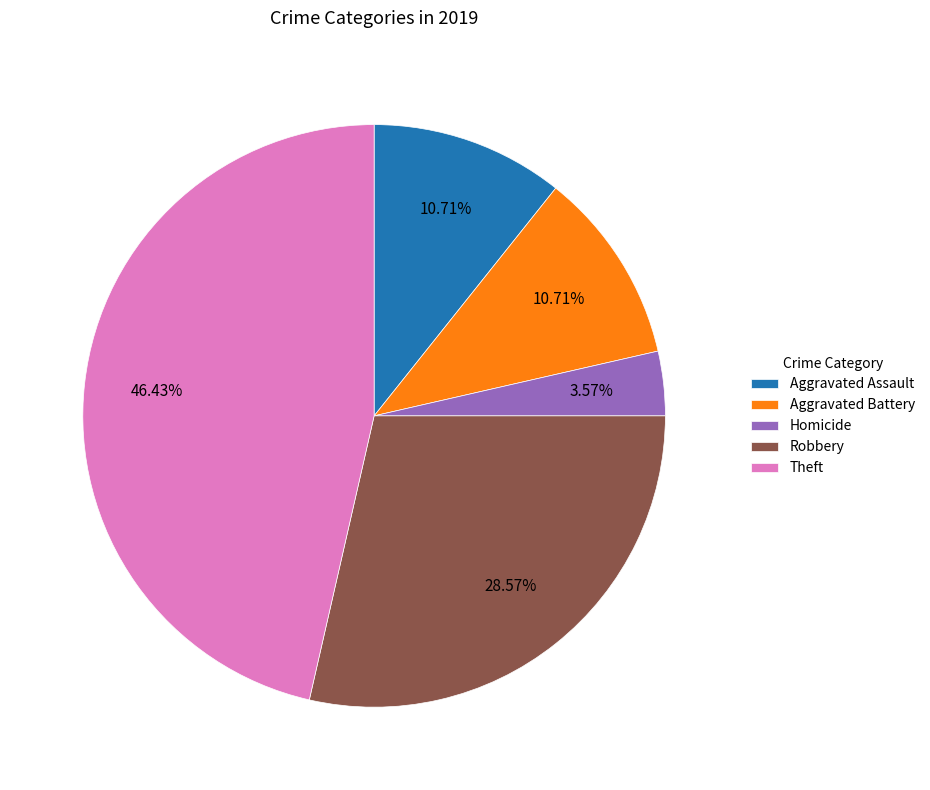

Combined, what portion of the pie is Theft and Homicide?

50.0%